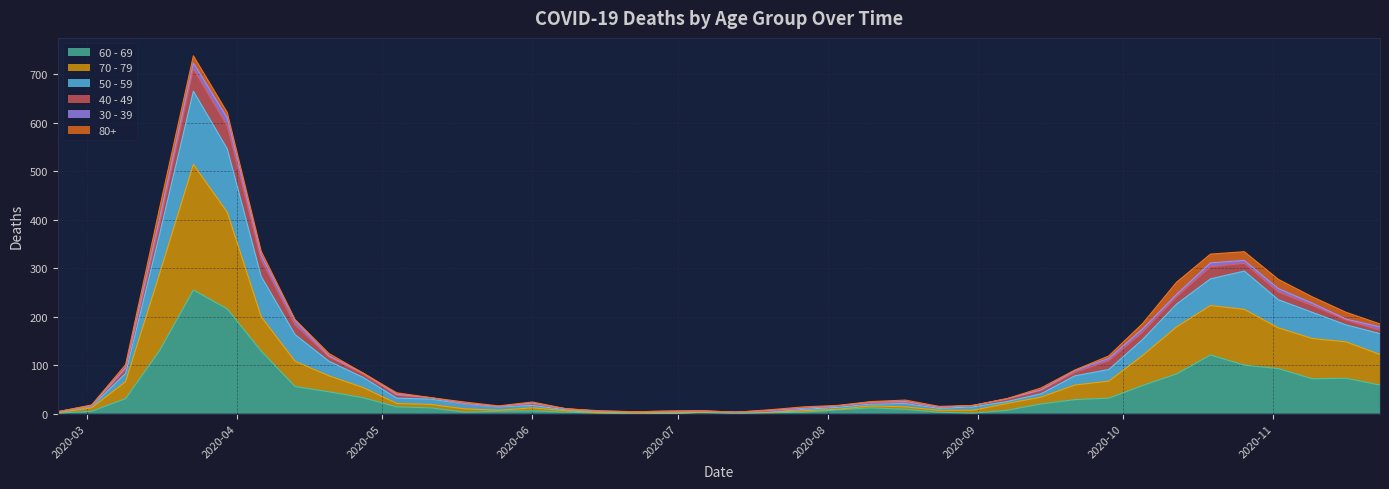

What are all the series names shown in the legend?

60 - 69, 70 - 79, 50 - 59, 40 - 49, 30 - 39, 80+